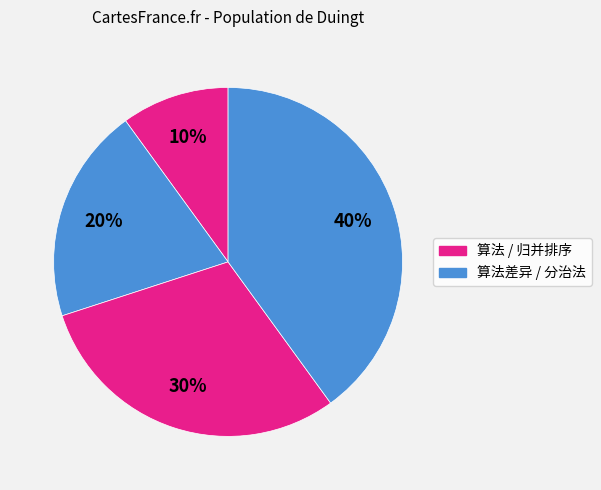

How many segments does this pie chart have?

4